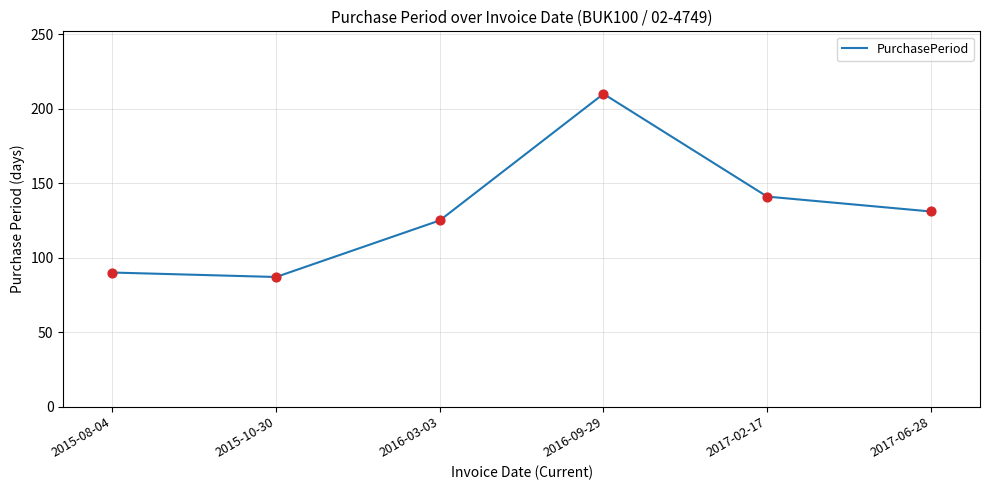

What is the ratio of the value at 2016-03-03 to the value at 2017-06-28?

1.0